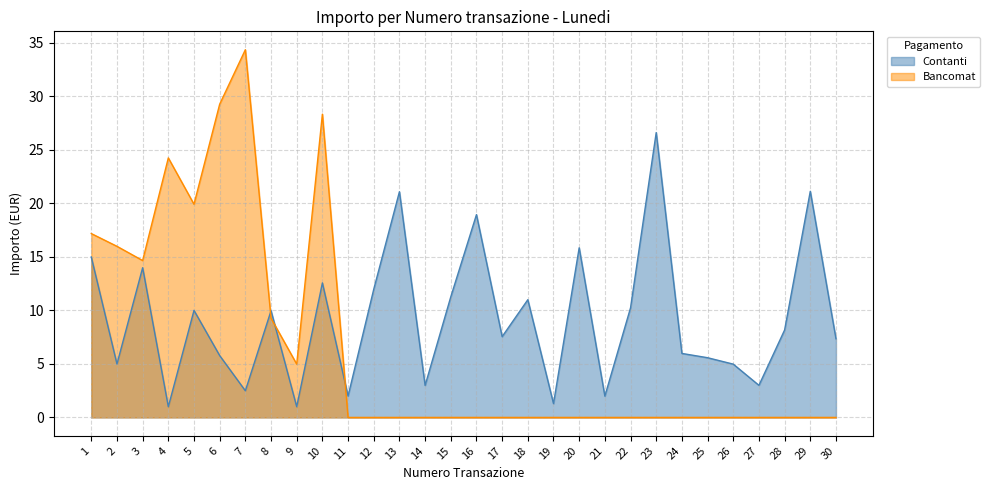

At which category does Contanti reach its first local valley?

2